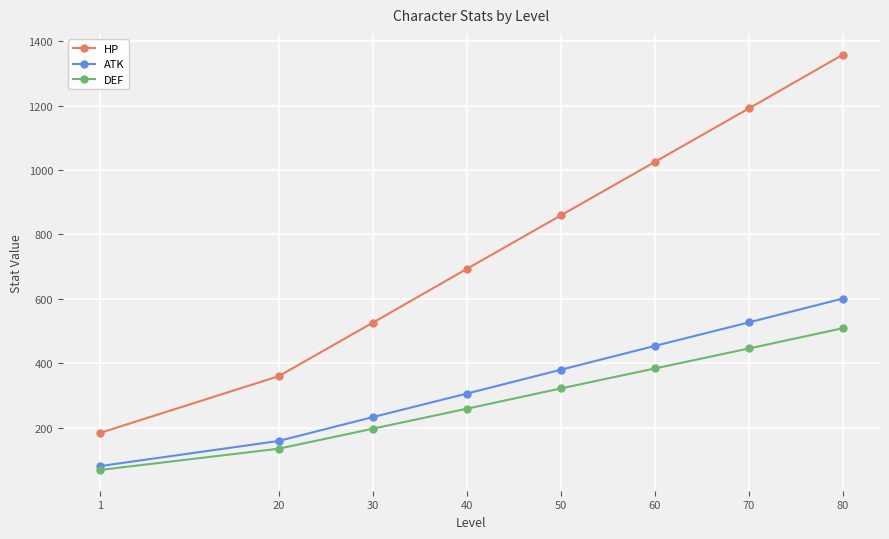

What is the value of the HP point at the 1st from the left?

184